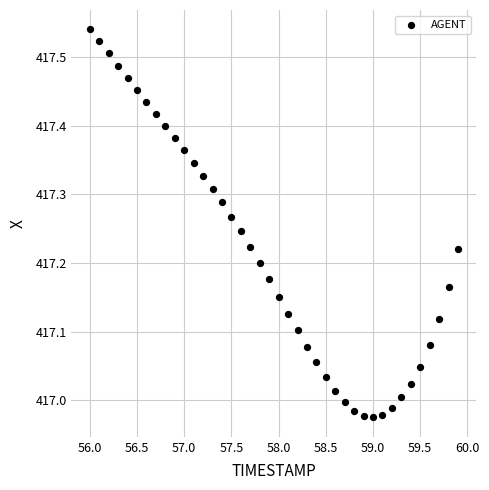

What is the range of Y values (max minus min)?

0.6